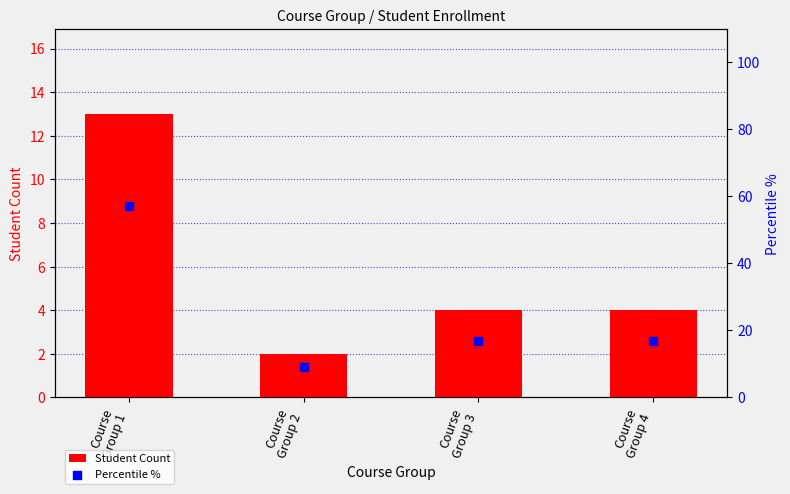

Which series has the largest total across all categories?

Percentile %